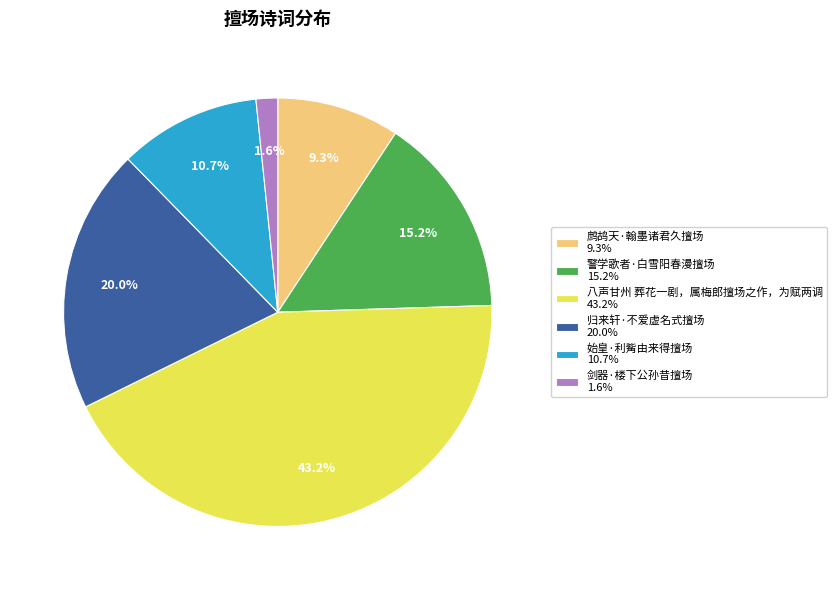

Does any single category account for the majority?

No